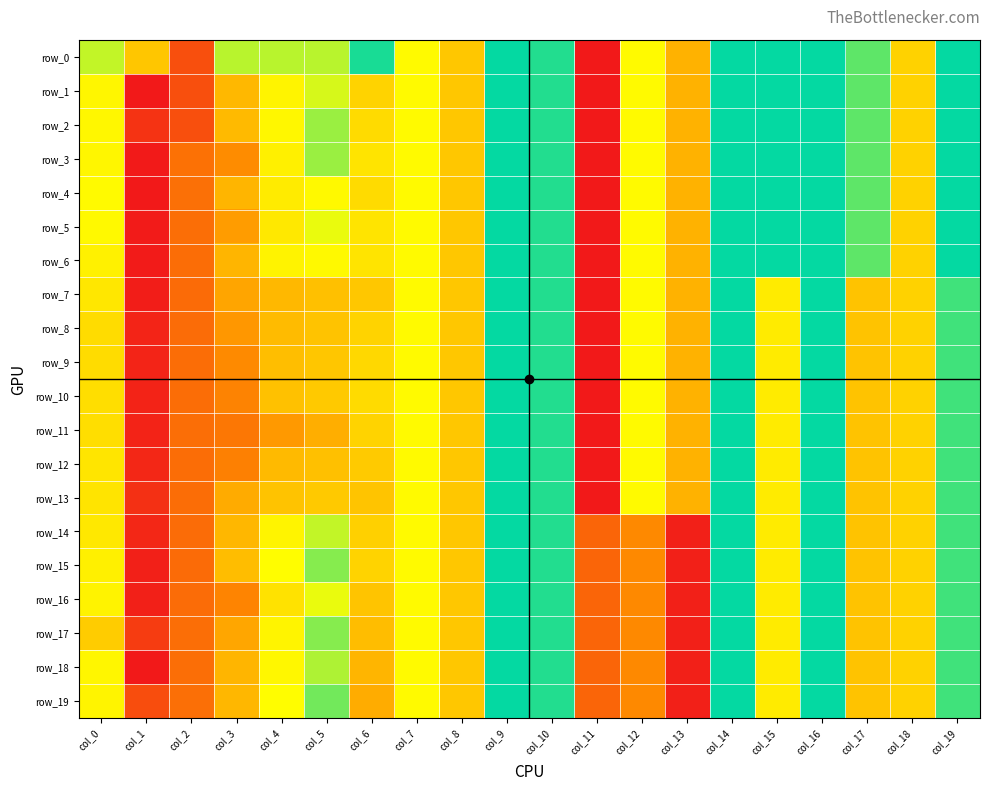

Where does the row_19 series first go above 0?

col_0